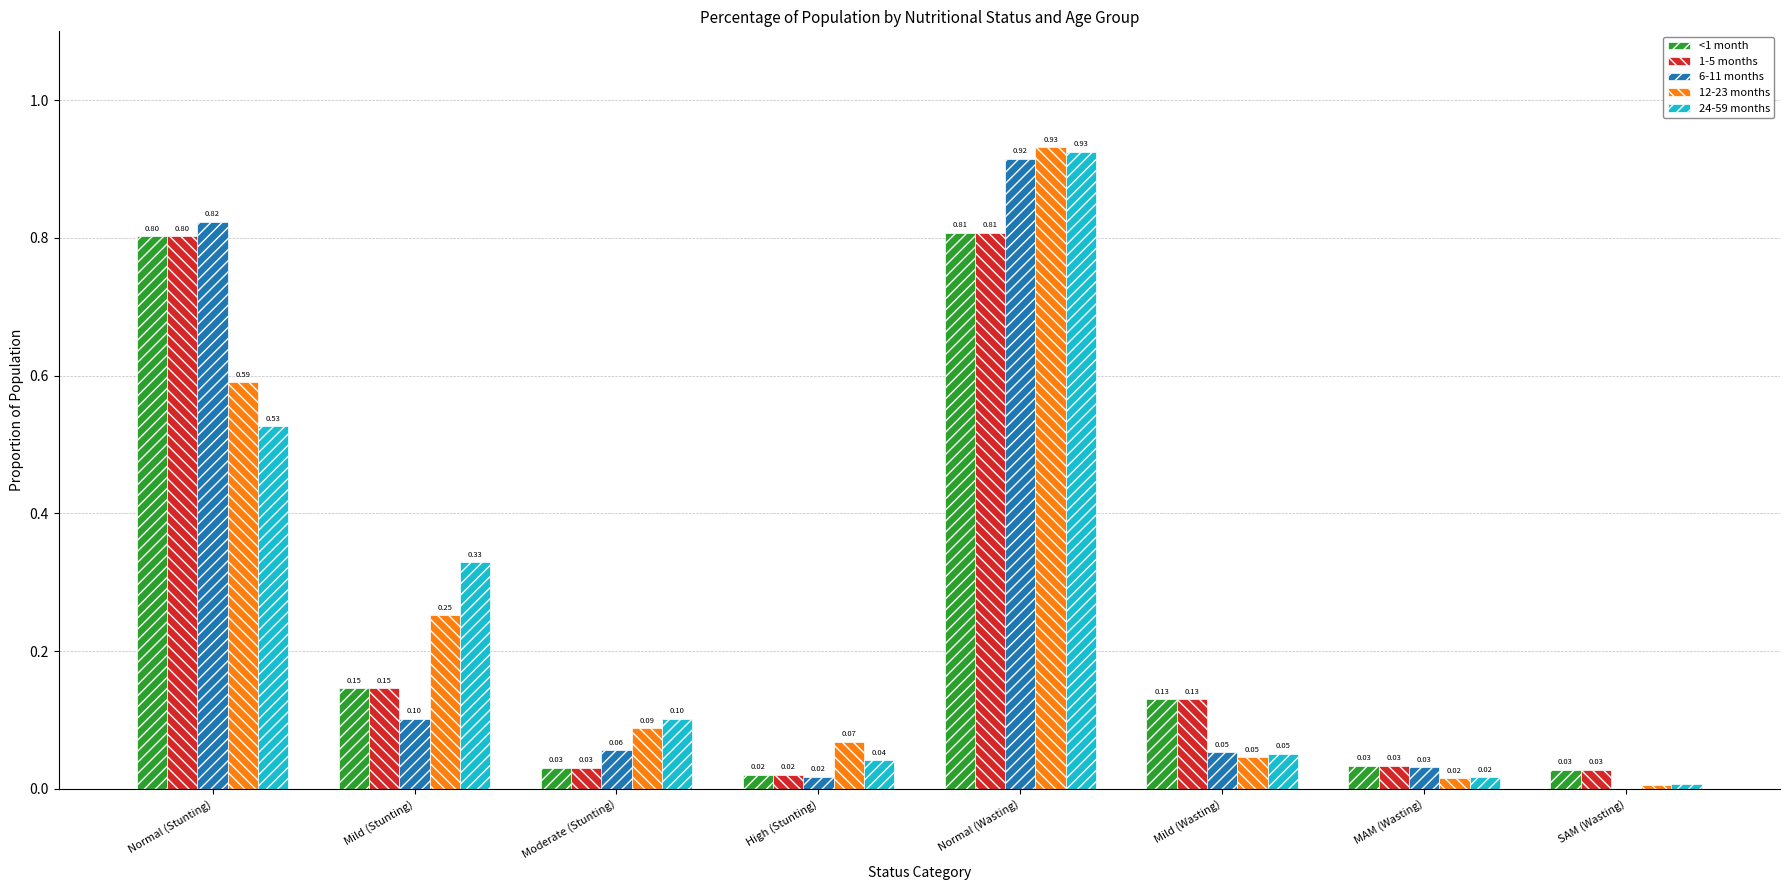

What is the total value across all series at Mild (Wasting)?

0.4